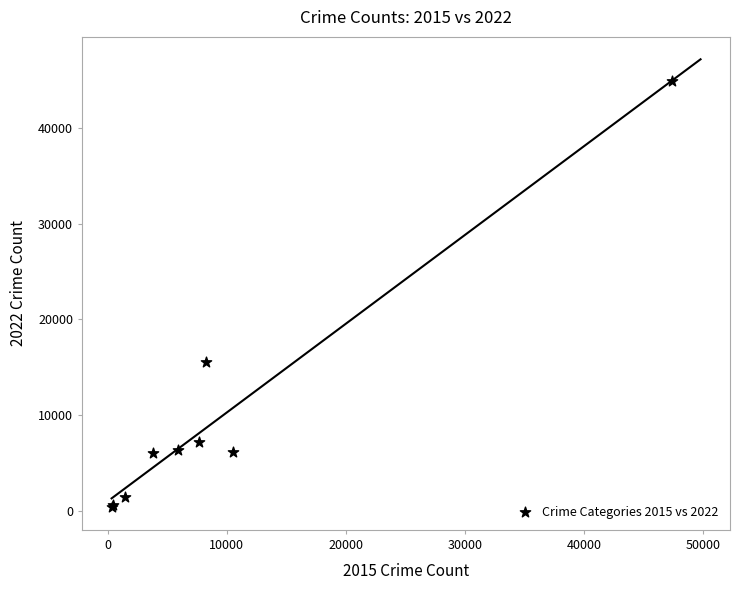

What Y value in the scatter plot is closest to 22620?

15495